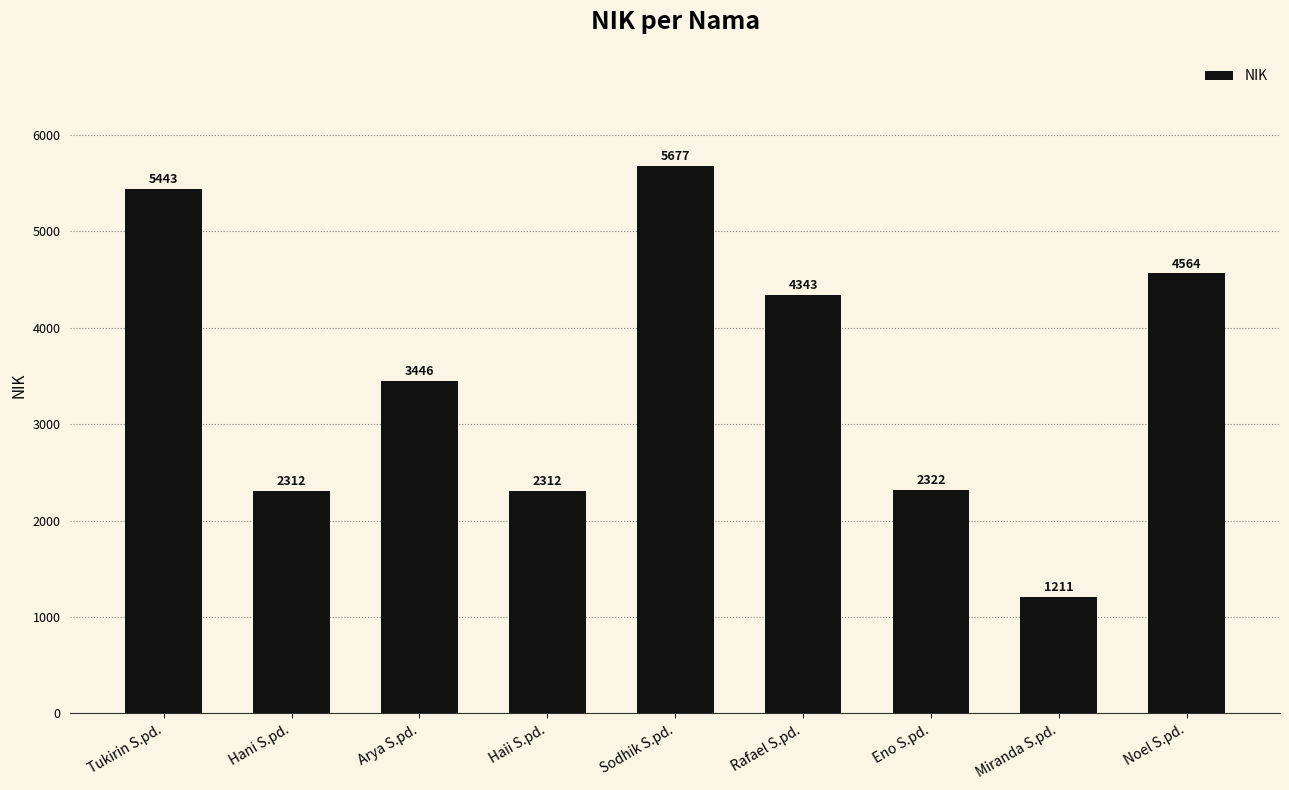

How many distinct data groups are displayed?

1